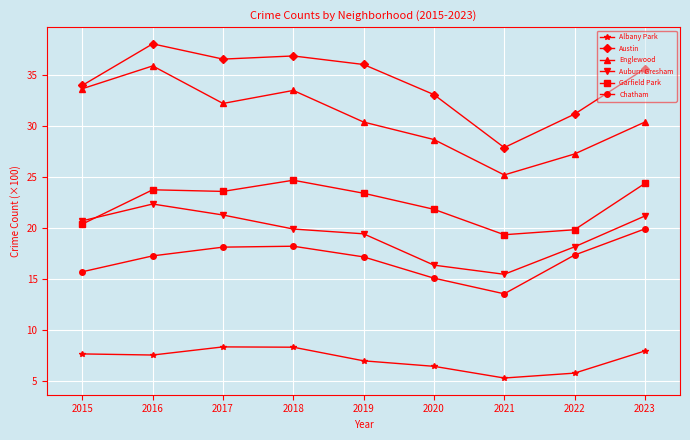

At which category does Chatham reach its first local valley?

2021